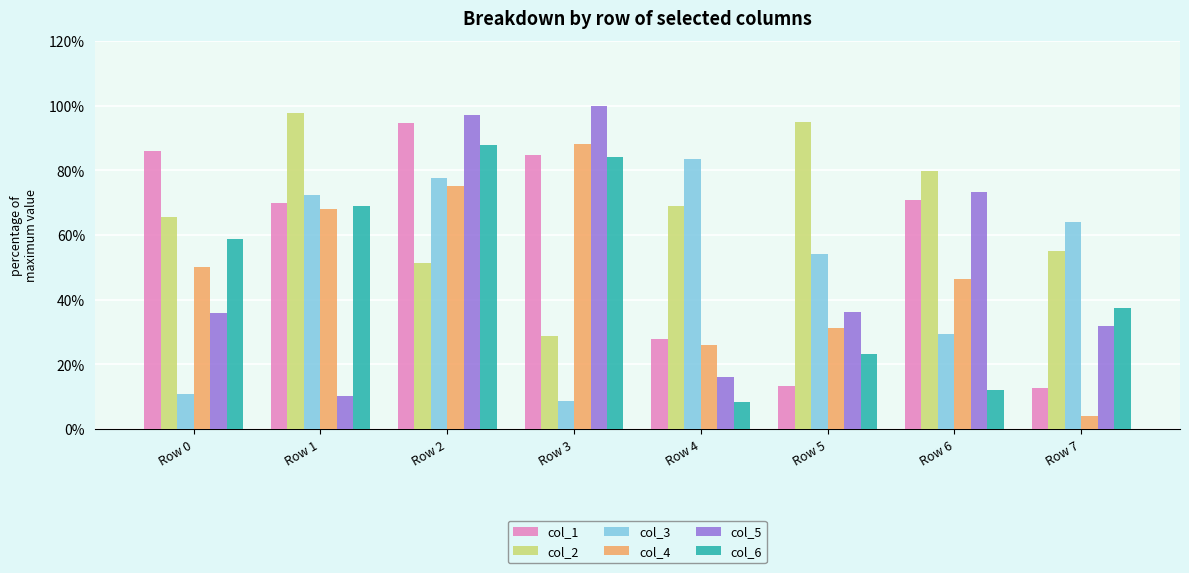

What is the value of the col_4 bar at the 1st from the left?

50.1